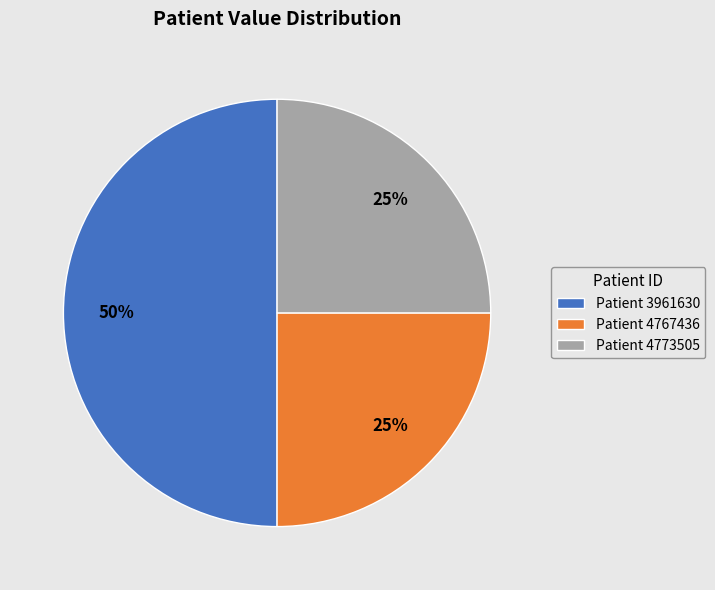

What is the largest slice in the pie chart?

Patient 3961630